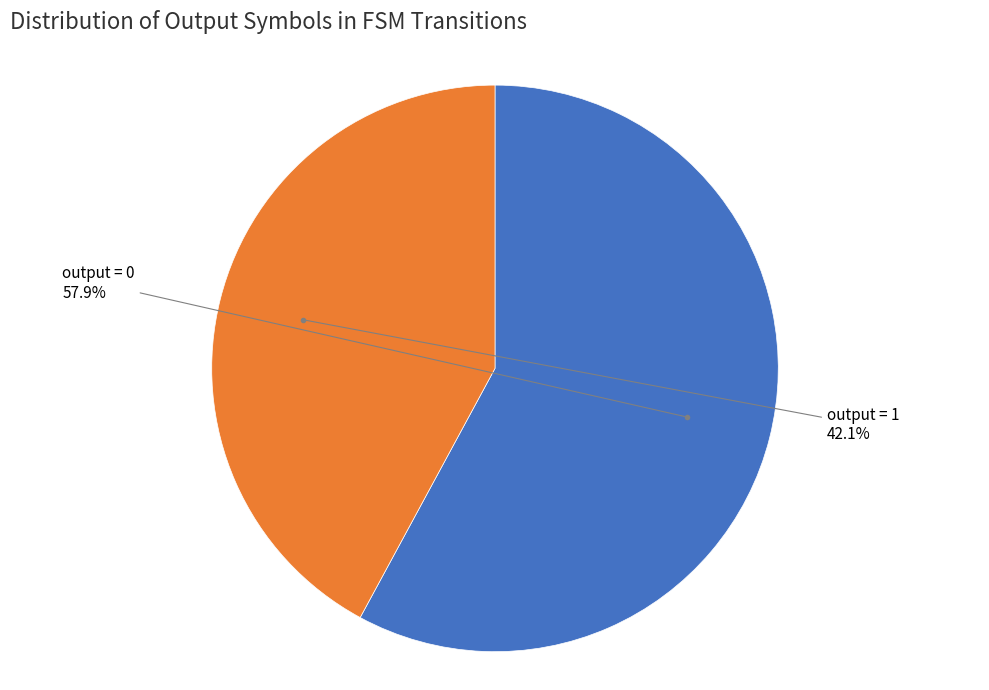

Count the number of slices in the pie.

2